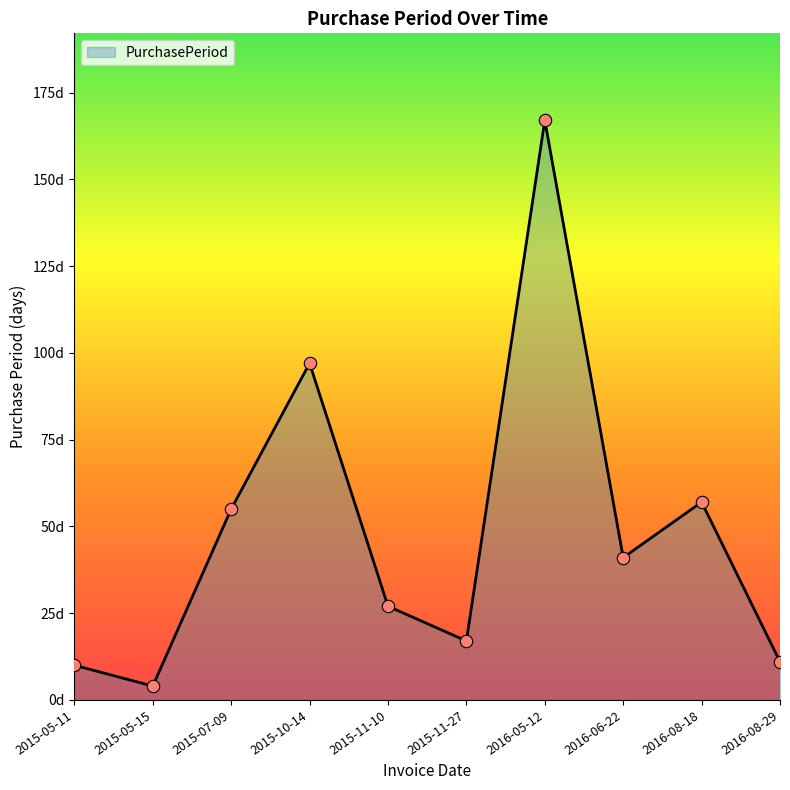

Does the chart have visible grid lines?

No